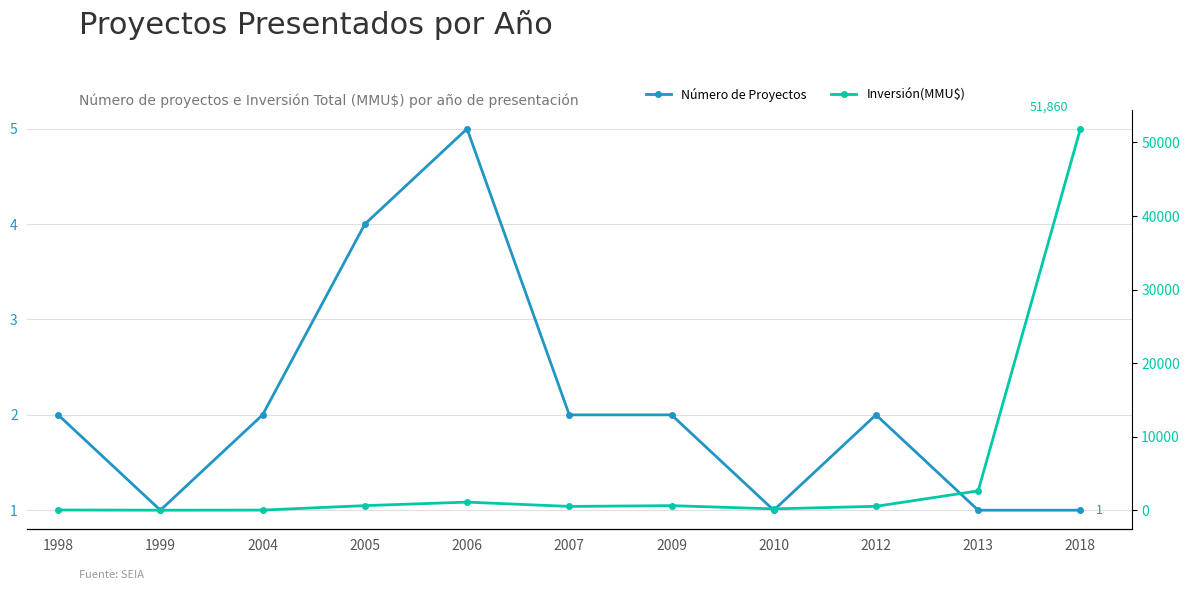

Is the value of Número de Proyectos at 2010 greater than the value of Inversión(MMU$) at 2004?

No